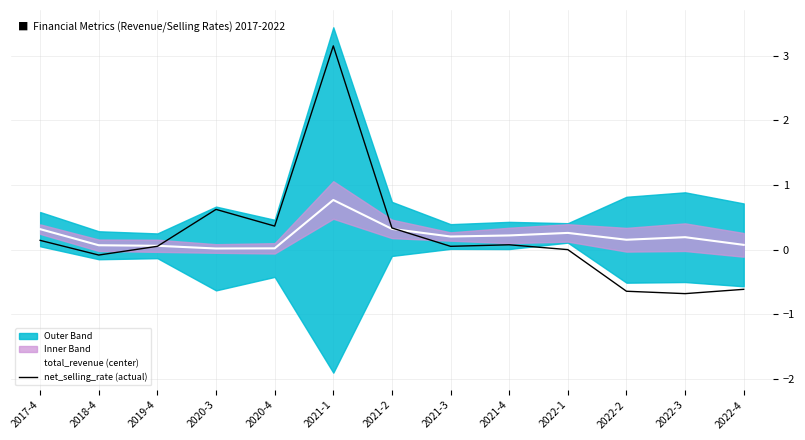

What are all the series names shown in the legend?

total_revenue (center), net_selling_rate (actual)